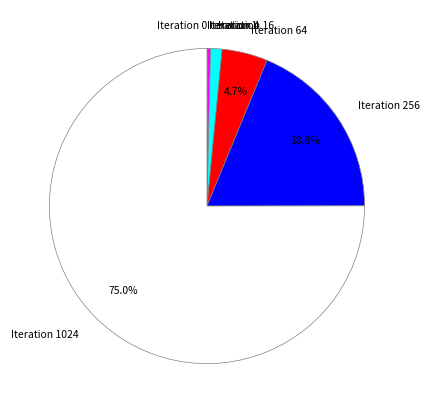

Is there any slice that represents more than half of the pie?

Yes